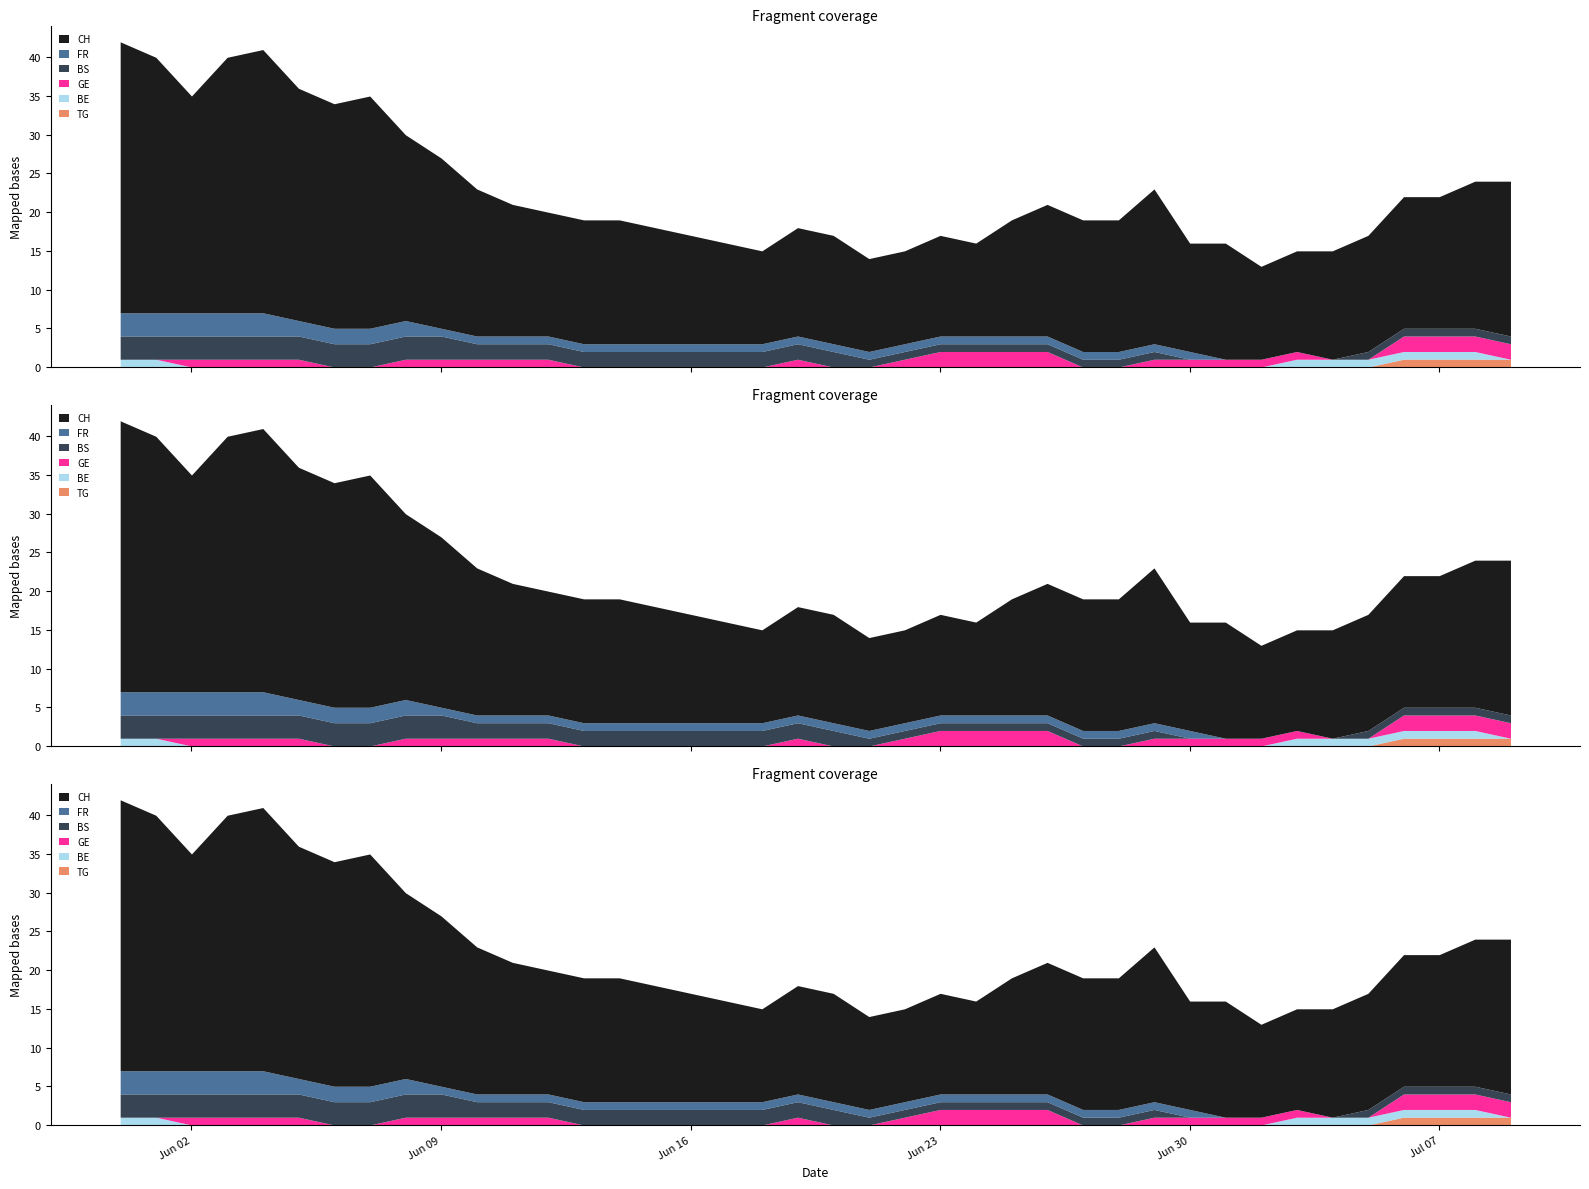

True or false: BE has a value of 1 at 38.

True